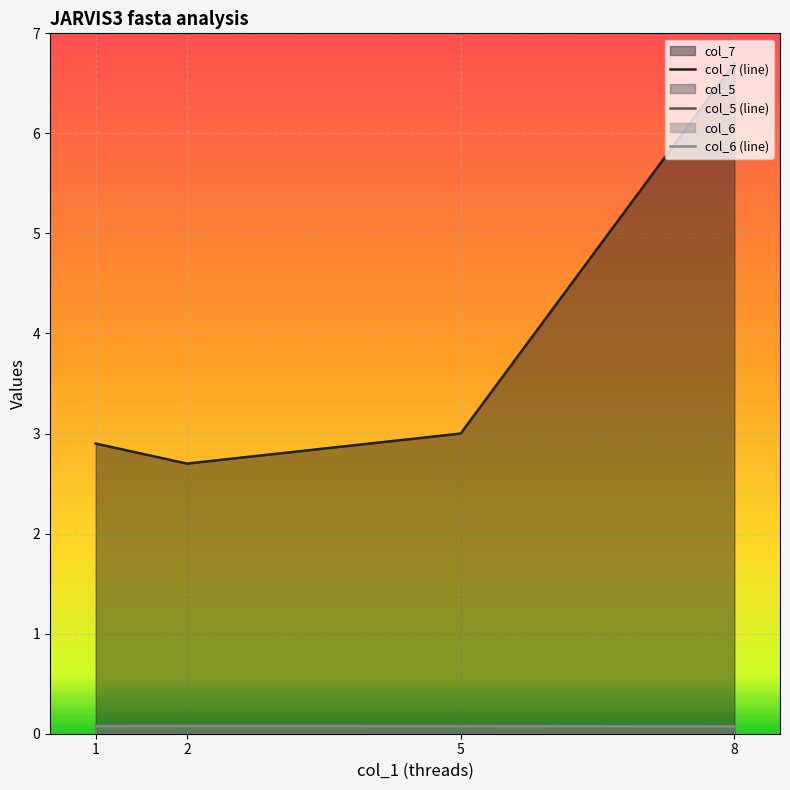

Is it true that col_6 (line) equals 0.1 at 1?

True